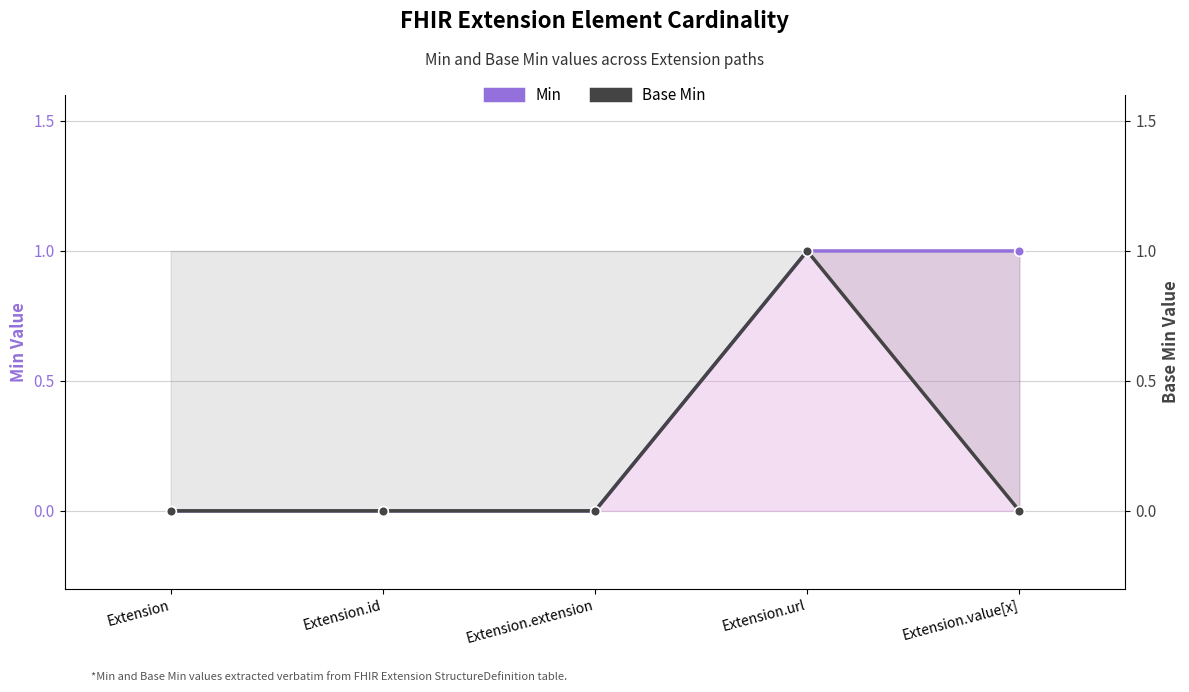

Does the chart display data point markers on the line(s)?

Yes